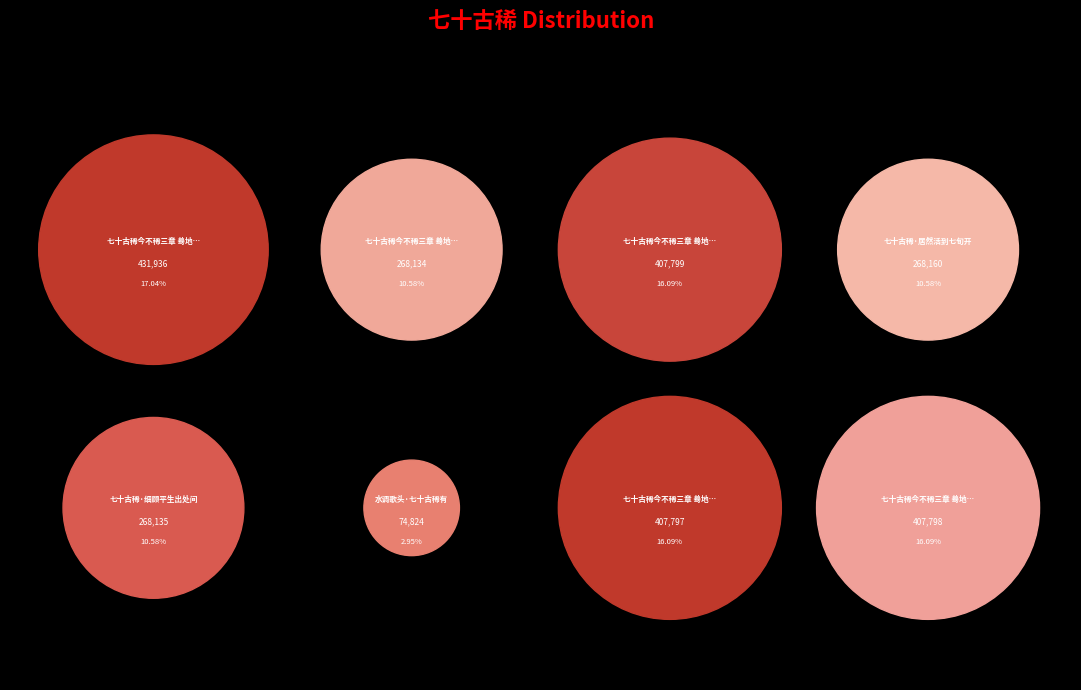

To the nearest percent, what is the average slice percentage?

12%